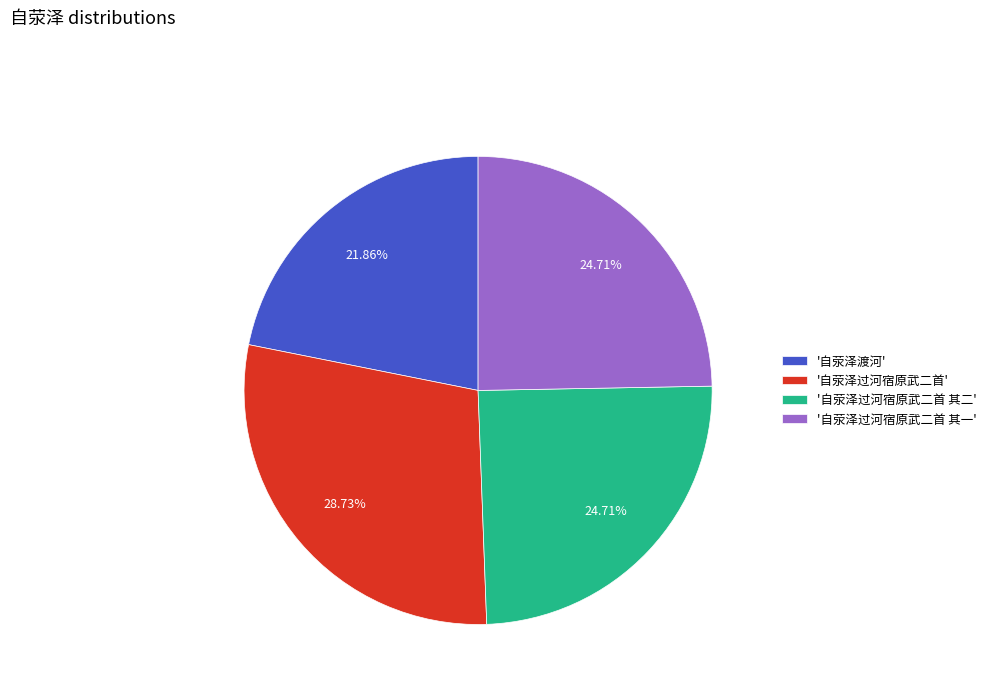

Which has a higher value, '自荥泽渡河' or '自荥泽过河宿原武二首 其二'?

'自荥泽过河宿原武二首 其二'